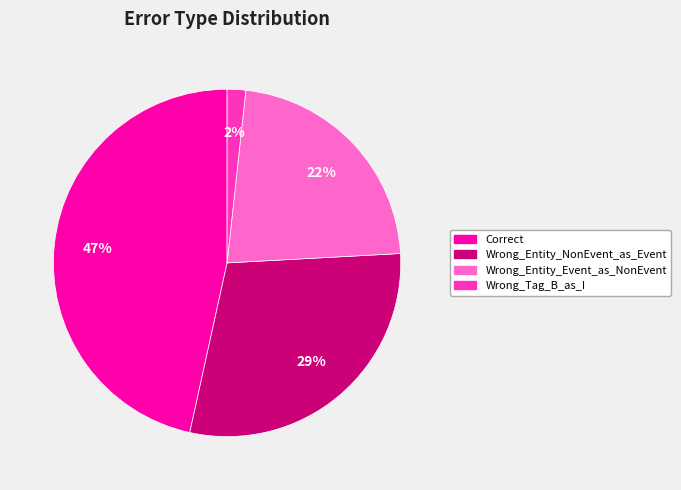

Approximately how many times larger is the value at Correct compared to Wrong_Entity_NonEvent_as_Event?

1.6